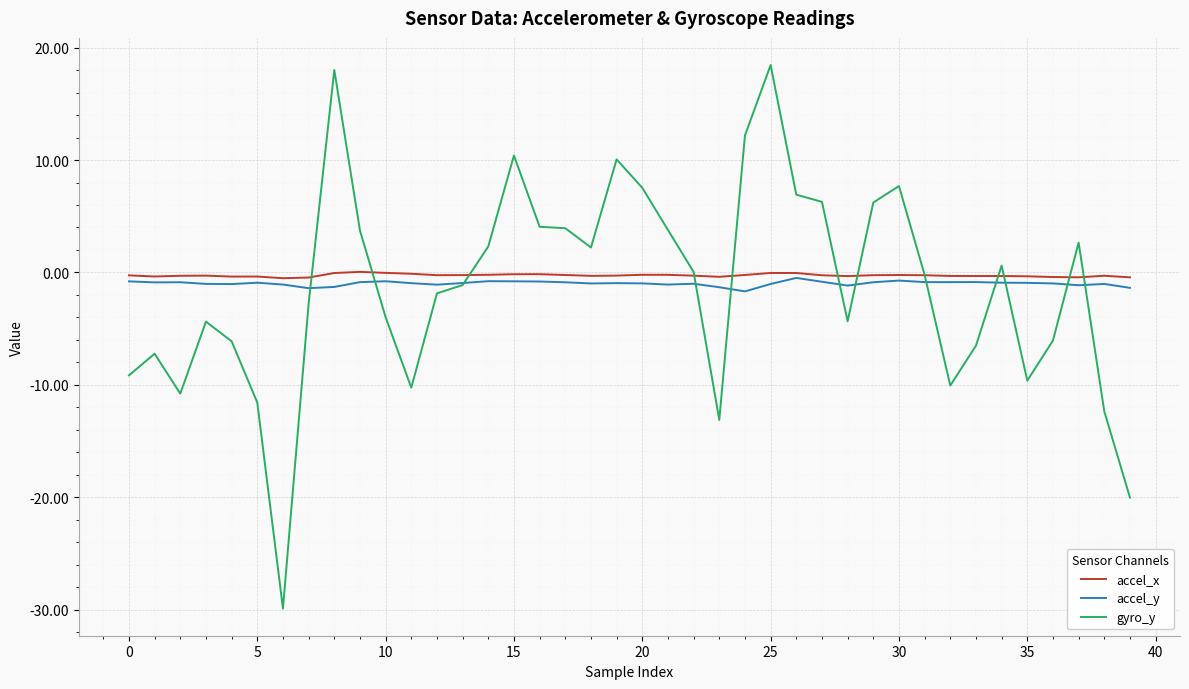

Which series has the widest spread of values?

gyro_y